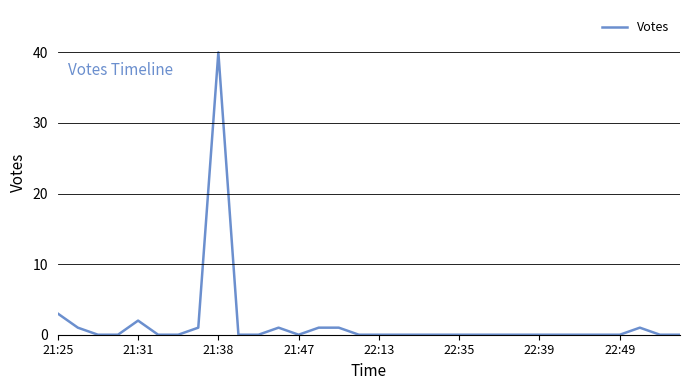

How many lines are shown in the chart?

1